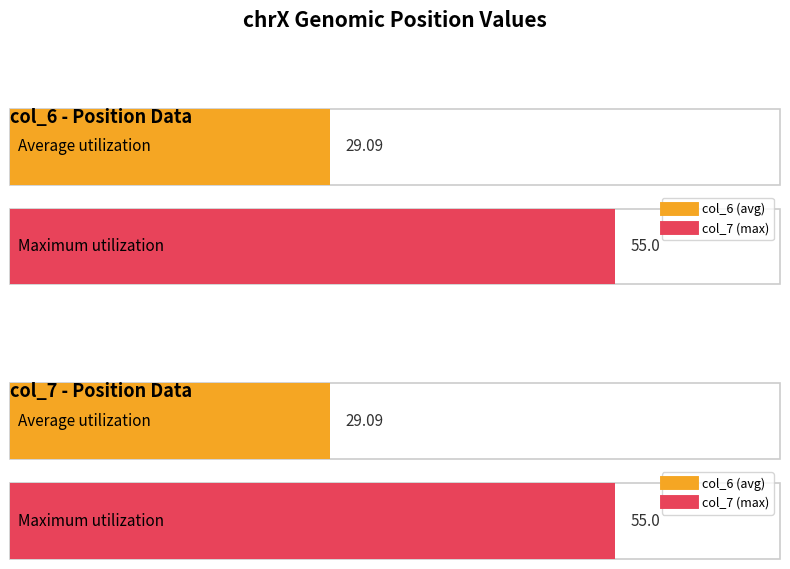

At 147054527, list the series in order from smallest to largest.

col_6, col_7